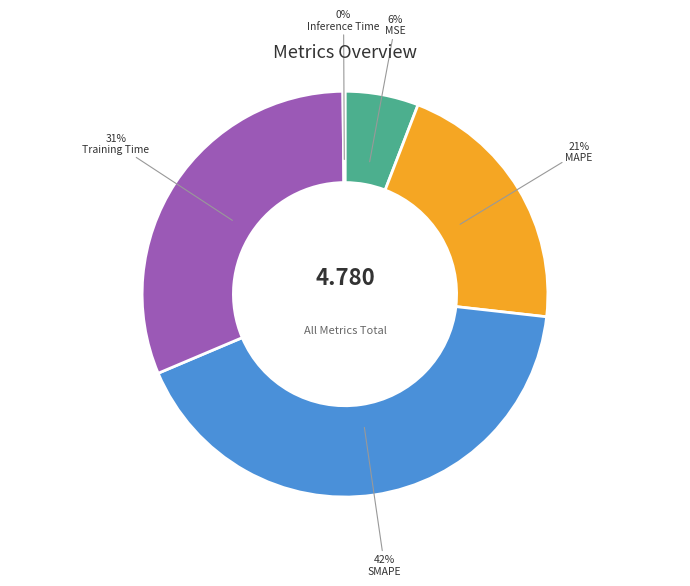

Which has a higher value, MAPE or SMAPE?

SMAPE